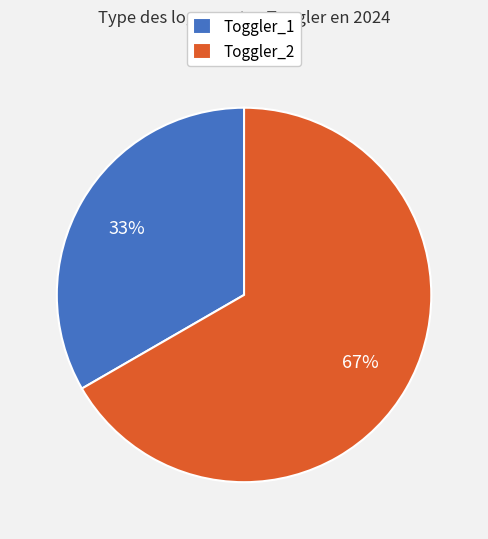

Approximately how many times larger is the value at Toggler_1 compared to Toggler_2?

0.5